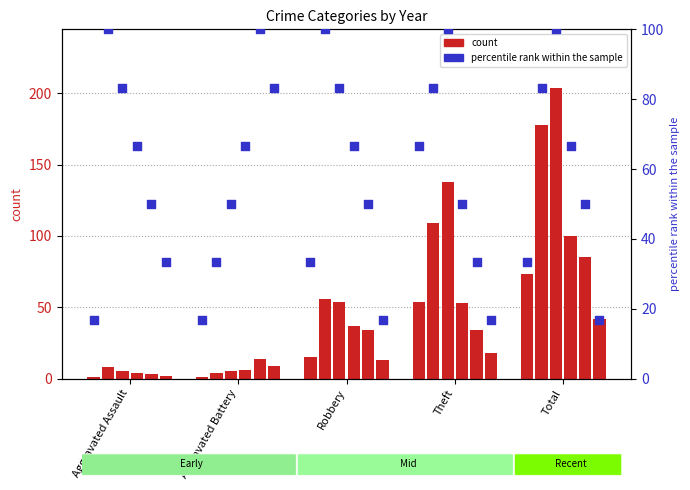

Approximately how many times larger is the value at Aggravated Battery compared to Aggravated Assault?

1.0